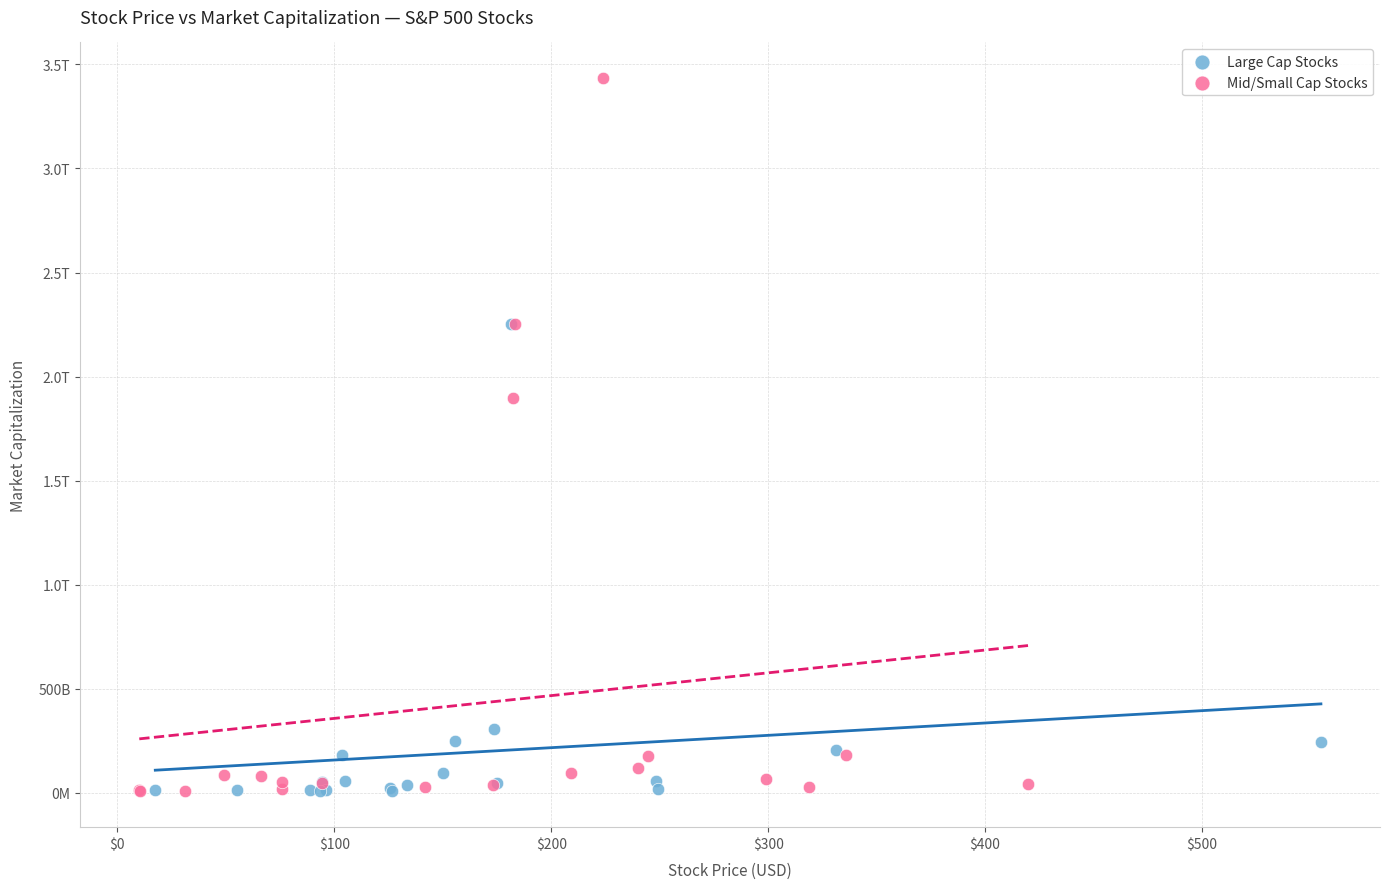

What are all the series names shown in the legend?

Large Cap Stocks, Mid/Small Cap Stocks